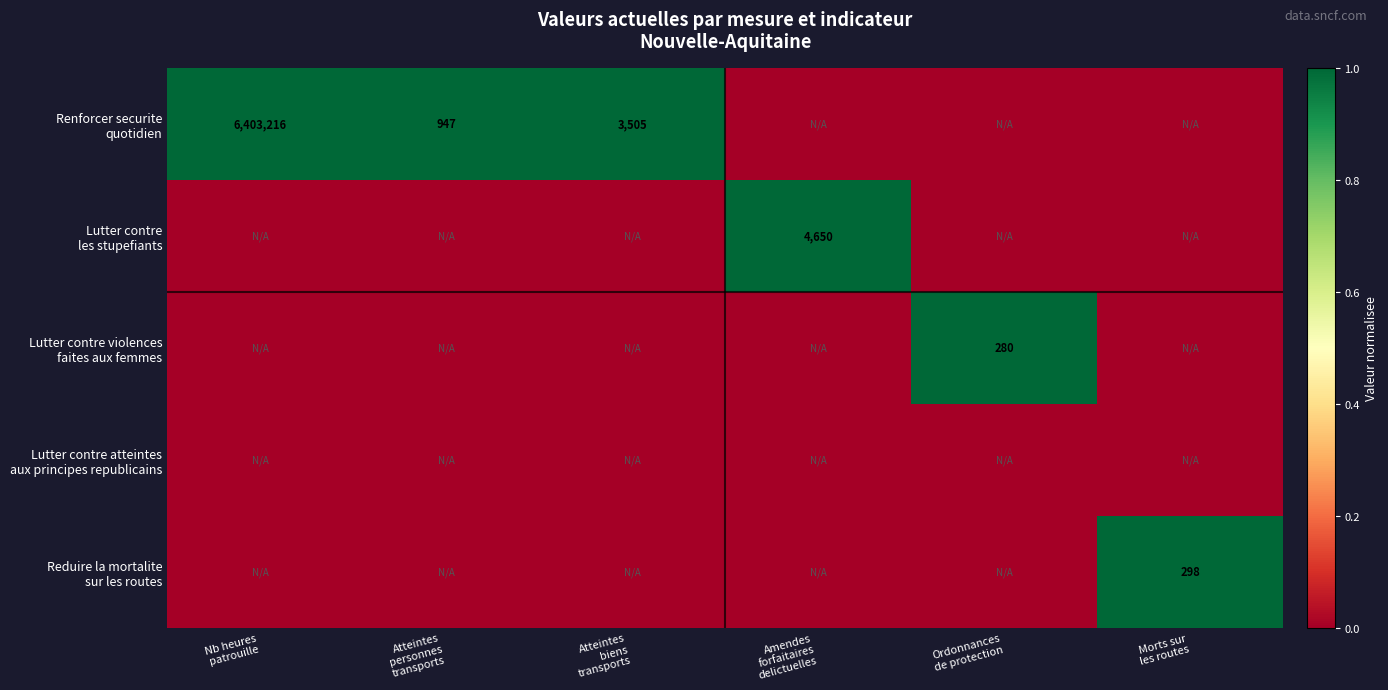

Which series has the largest range (max minus min)?

Renforcer securite quotidien